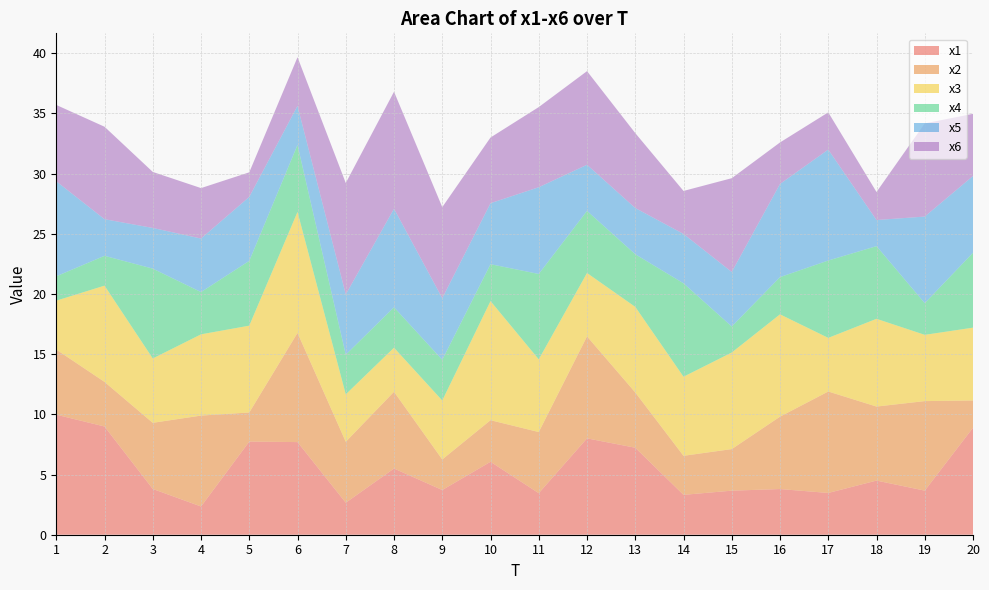

Reading left to right, what are all the values shown in this chart?

x1: 10.0	9.0	3.8	2.3	7.7	7.7	2.7	5.5	3.7	6.1	3.5	8.0	7.2	3.3	3.7	3.8	3.5	4.5	3.7	8.9
x2: 5.4	3.7	5.5	7.6	2.4	9.1	5.1	6.4	2.5	3.5	5.1	8.5	4.6	3.2	3.5	6.0	8.4	6.2	7.4	2.3
x3: 4.1	8.0	5.3	6.7	7.2	10.0	3.9	3.7	4.9	9.9	6.0	5.3	7.1	6.6	8.0	8.5	4.5	7.3	5.5	6.0
x4: 2.0	2.5	7.5	3.5	5.4	5.6	3.3	3.4	3.4	3.1	7.1	5.2	4.4	7.8	2.2	3.1	6.4	6.0	2.6	6.2
x5: 7.9	3.0	3.4	4.4	5.3	3.2	5.0	8.2	5.1	5.1	7.2	3.8	3.8	4.1	4.5	7.7	9.2	2.2	7.2	6.4
x6: 6.3	7.7	4.7	4.2	2.0	4.0	9.3	9.7	7.6	5.5	6.7	7.8	6.2	3.6	7.8	3.4	3.1	2.3	7.7	5.2